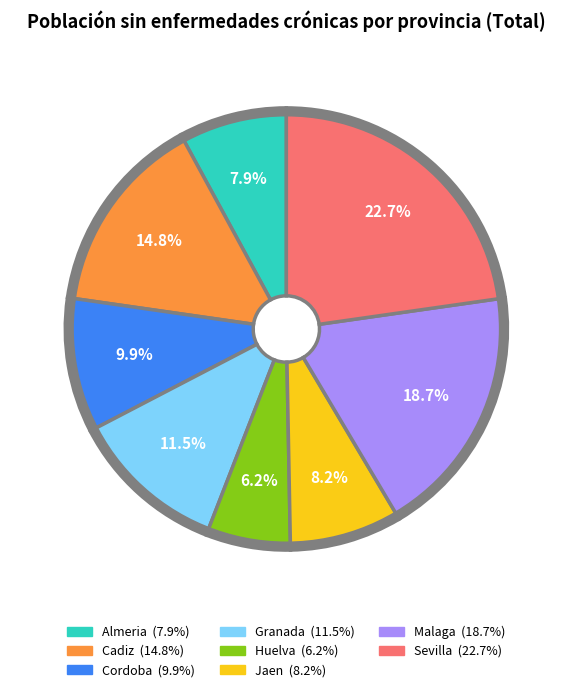

What percentage is NOT represented by Cadiz?

85.2%